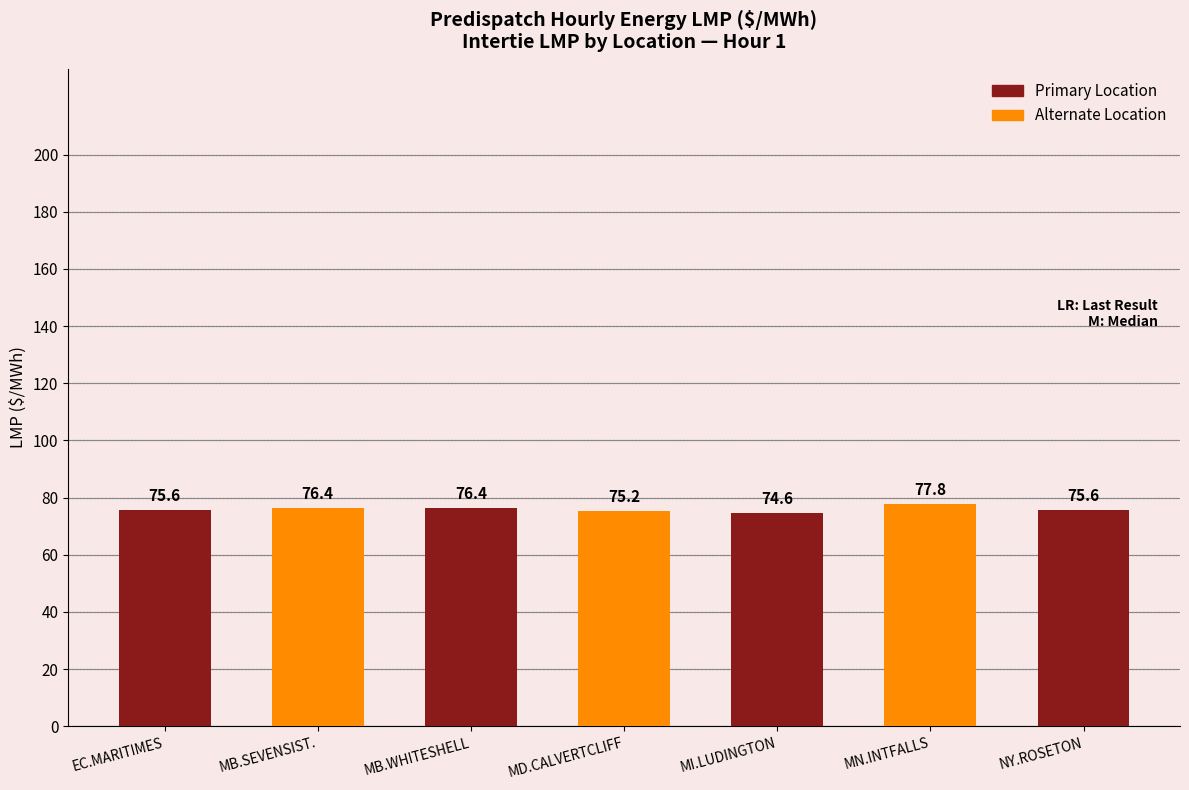

What is the label of the 5th bar from the right?

MB.WHITESHELL